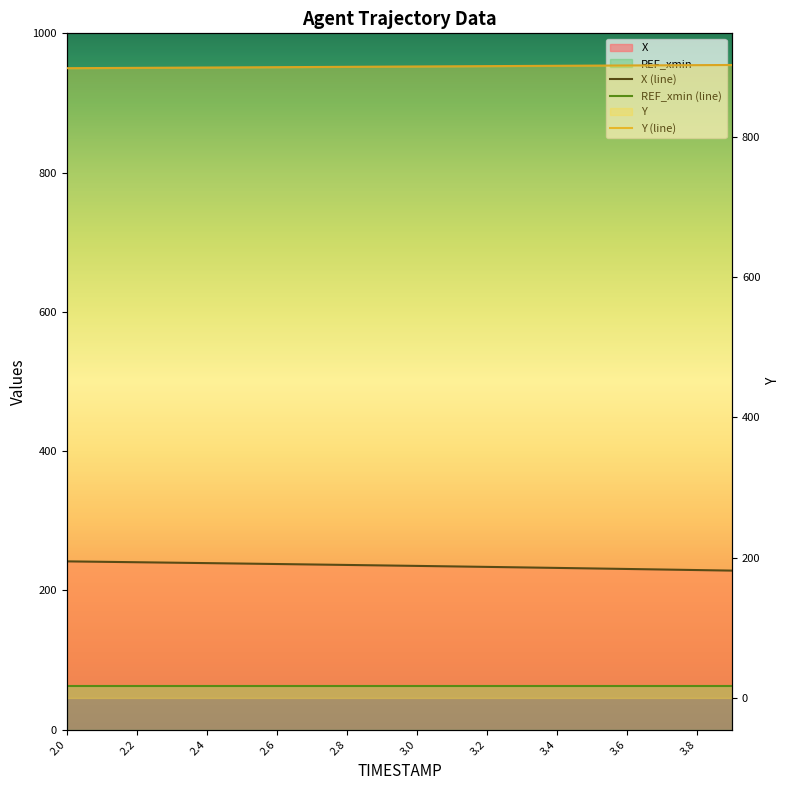

Which series has the widest spread of values?

X